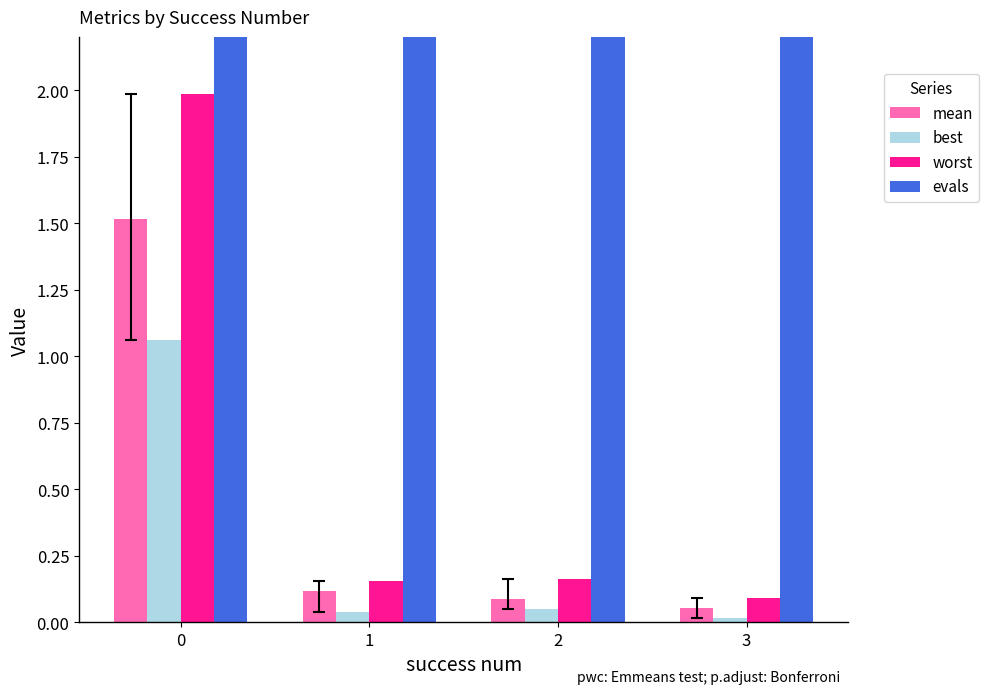

What is the lowest value of the mean series?

0.1